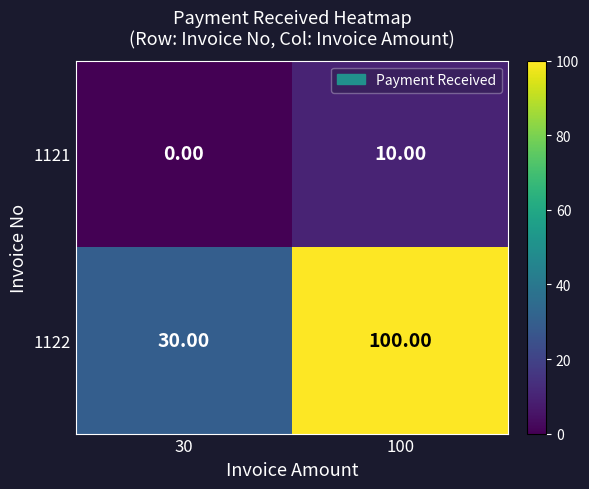

At which category is the sum across all series the highest?

100